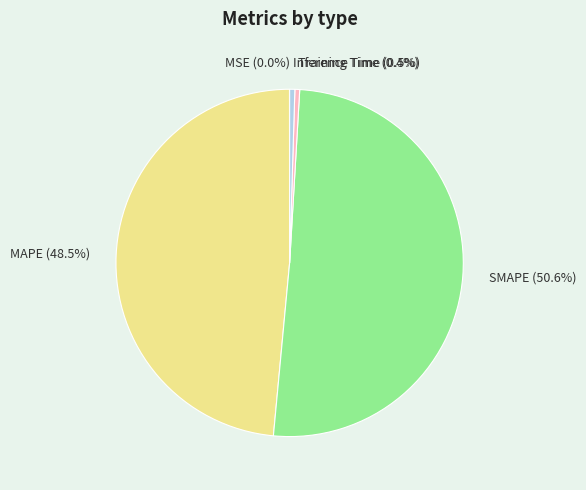

Which slice is the largest?

SMAPE